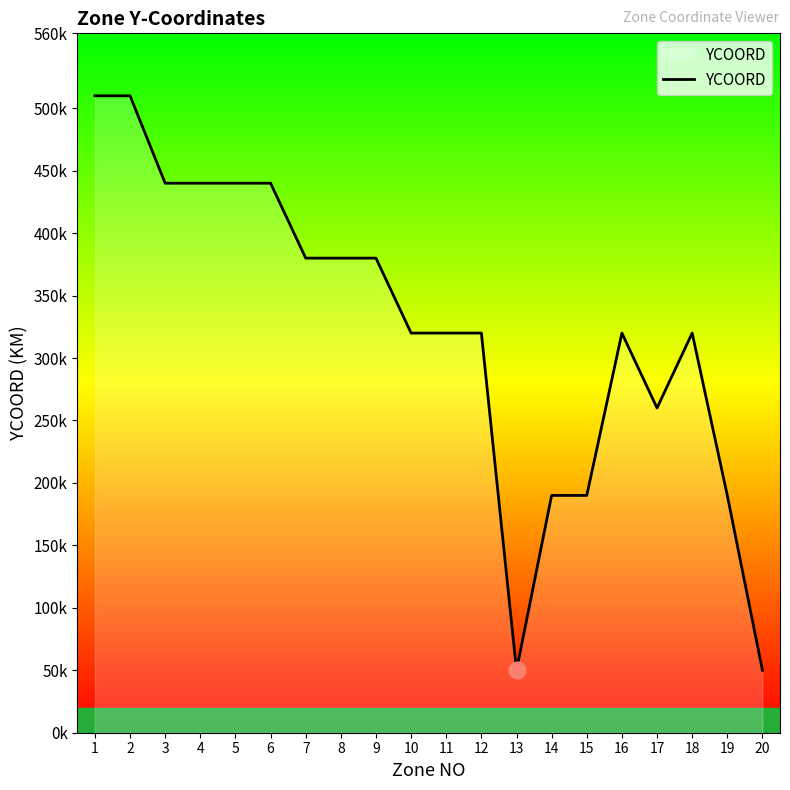

Does the chart display data point markers on the line(s)?

No